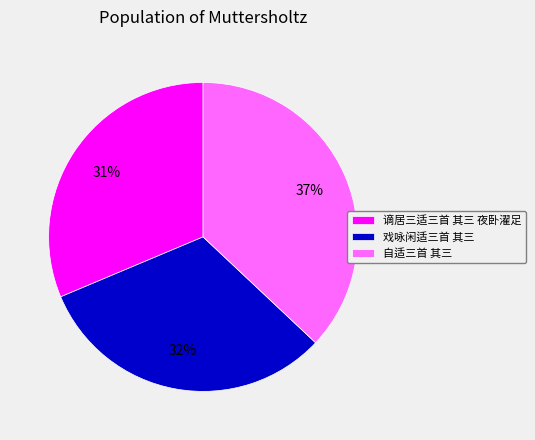

The 自适三首 其三 slice represents 24% of the pie. True or false?

False